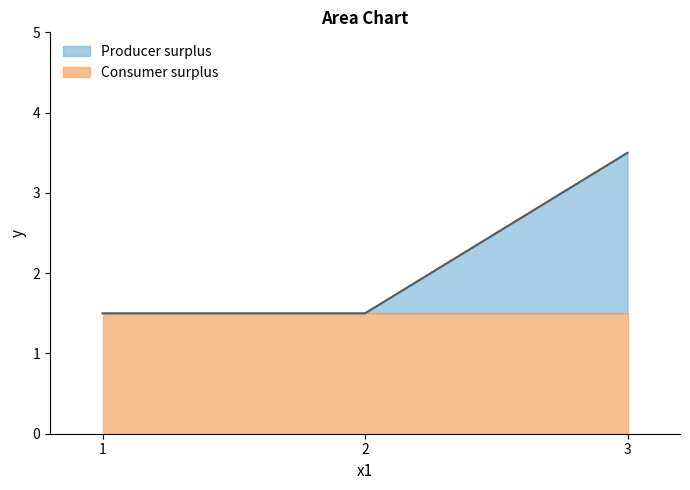

Reading right to left, what are all the values shown in this chart?

3.5	1.5	1.5